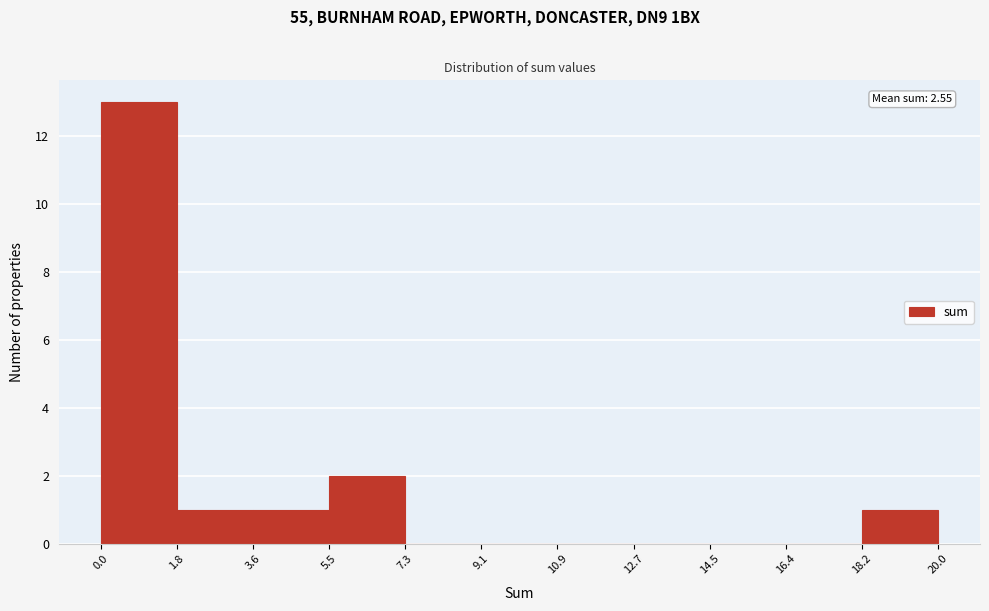

Which range on the x-axis has the tallest bar?

0.0 to 1.8